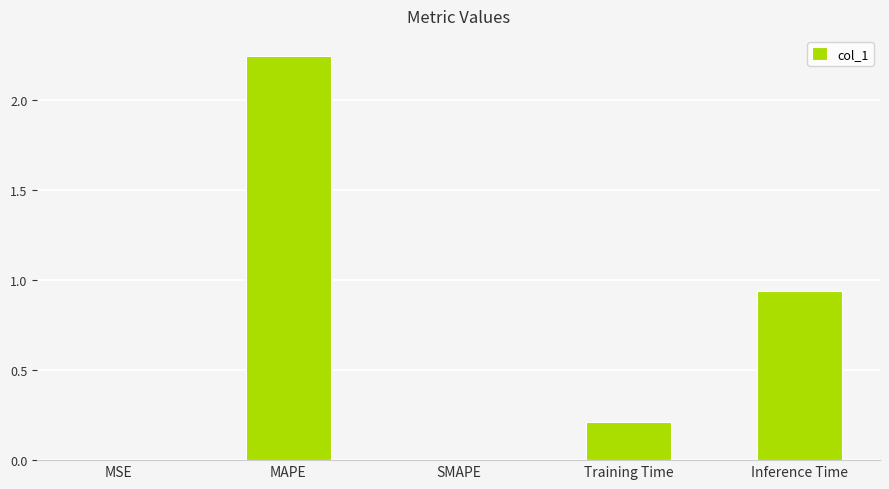

Between MAPE and SMAPE, which is larger?

MAPE